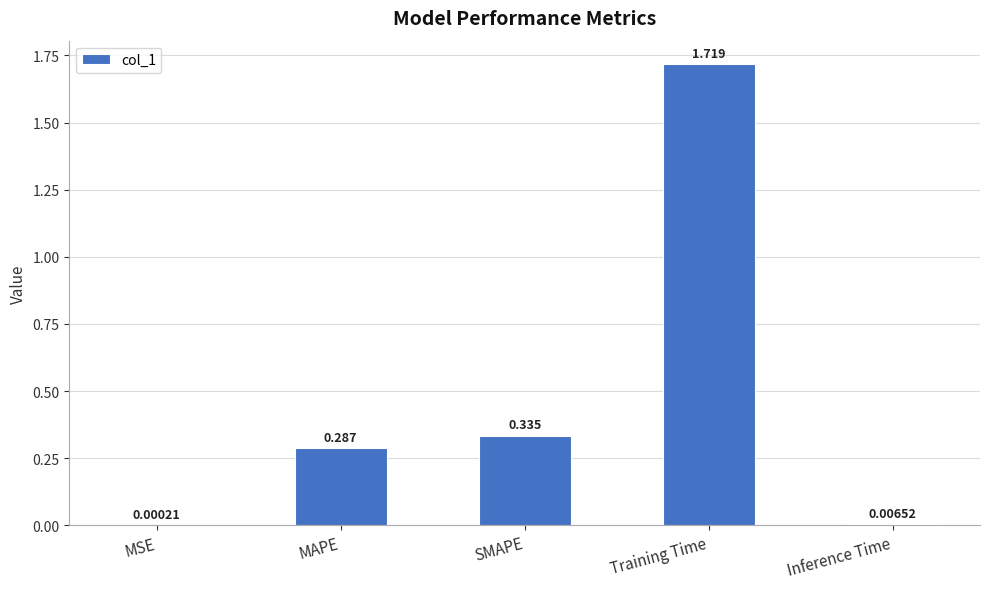

Between MAPE and SMAPE, which is larger?

SMAPE